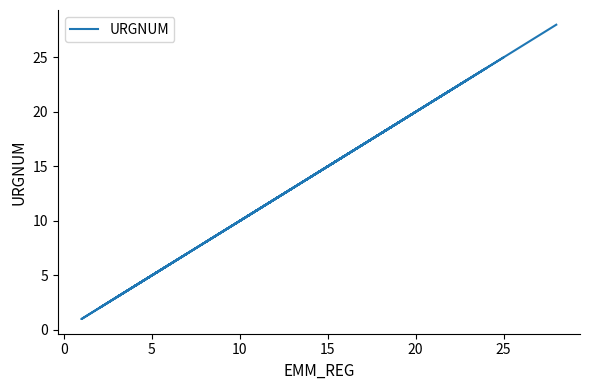

The chart shows a value of 37 at 5. True or false?

False